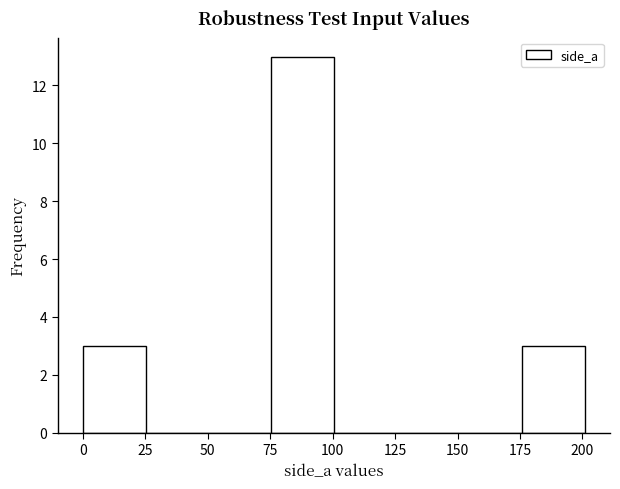

Reading left to right, list every bar in this chart as the range it spans on the x-axis followed by its height. Neither the bar edges nor the heights are printed on the chart, so give them approximately, as read against the axes.

0 to 25: 3
25 to 50: 0
50 to 75: 0
75 to 100: 13
100 to 125: 0
125 to 150: 0
150 to 175: 0
175 to 200: 3